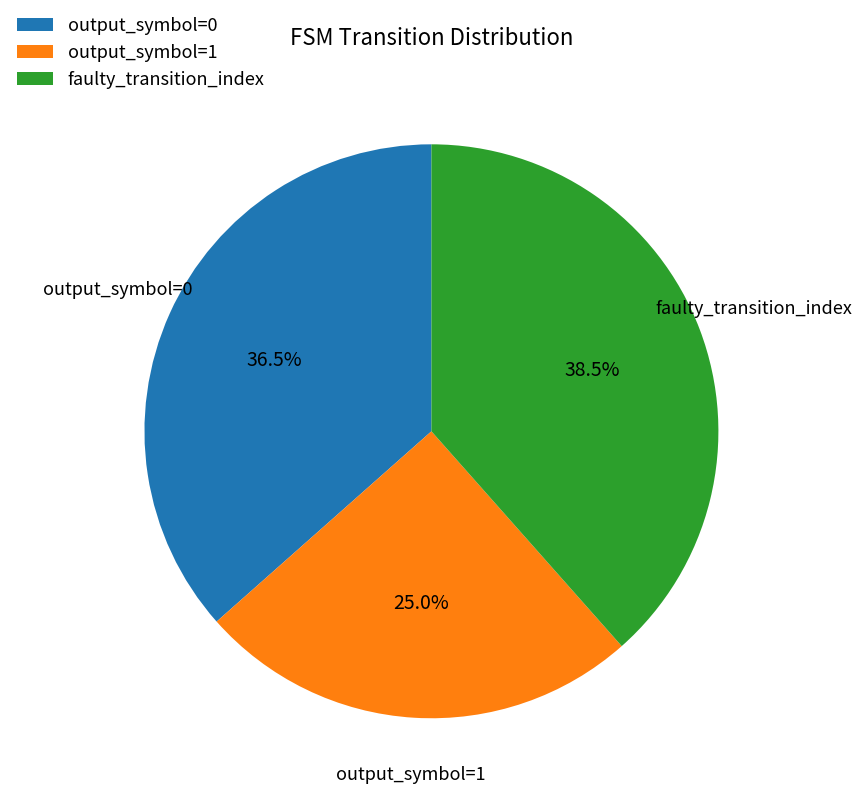

Count the number of slices in the pie.

3